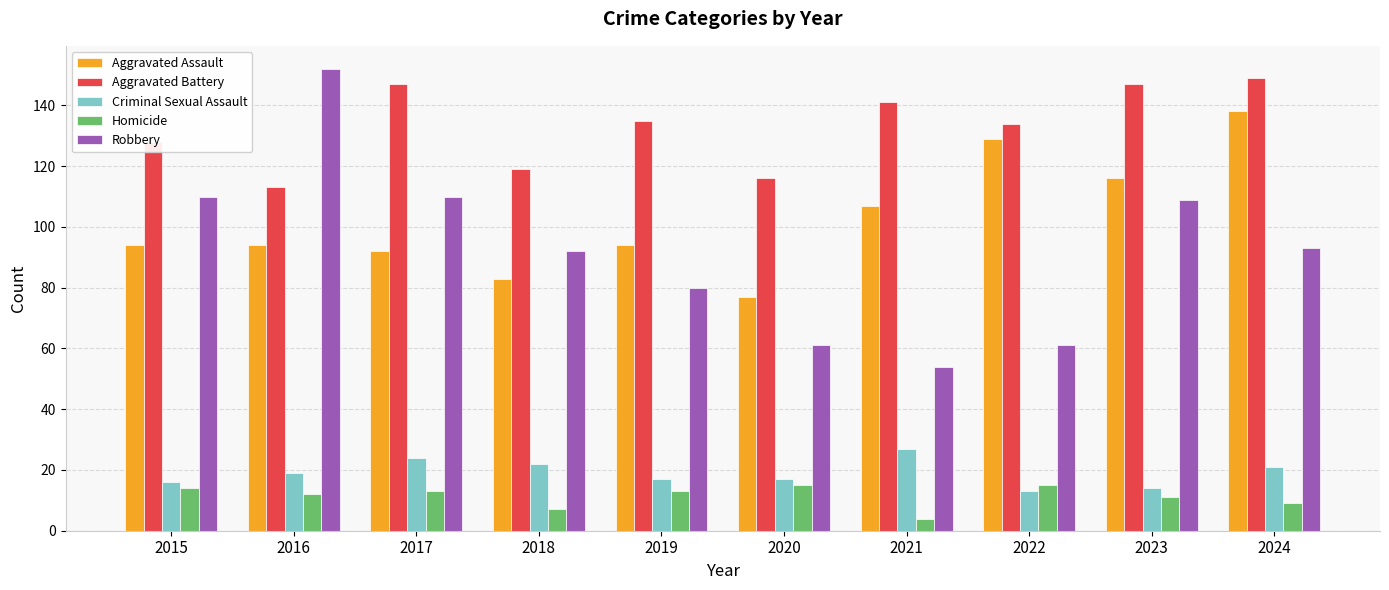

Does the chart contain stacked bars?

No